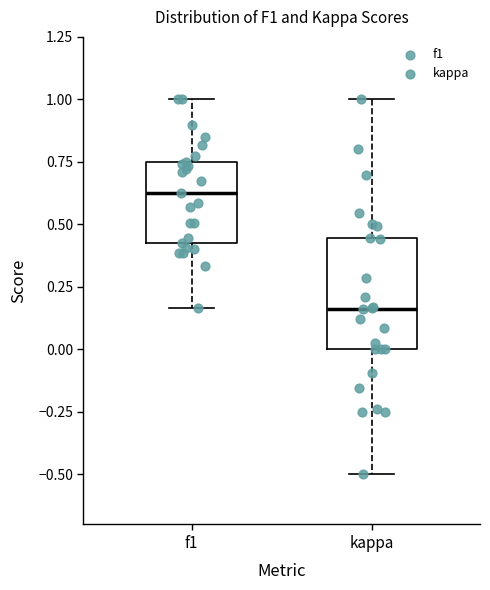

Reading left to right, read every box against the y-axis: the position of its median line, the range the box covers, and the ends of its whiskers. The values are not printed on the chart, so give them approximately, as read against the axis.

f1: median 0.65, box 0.45 to 0.75, whiskers 0.15 to 1.00
kappa: median 0.15, box 0.00 to 0.45, whiskers -0.50 to 1.00